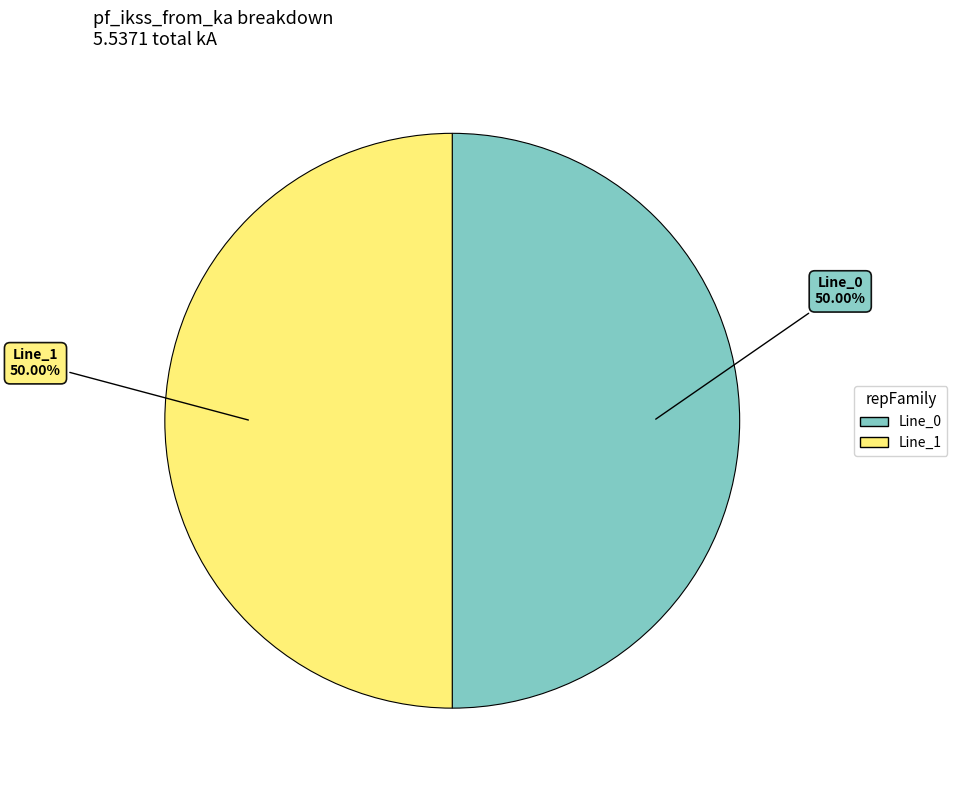

What is the ratio of the value at Line_0 to the value at Line_1?

1.0